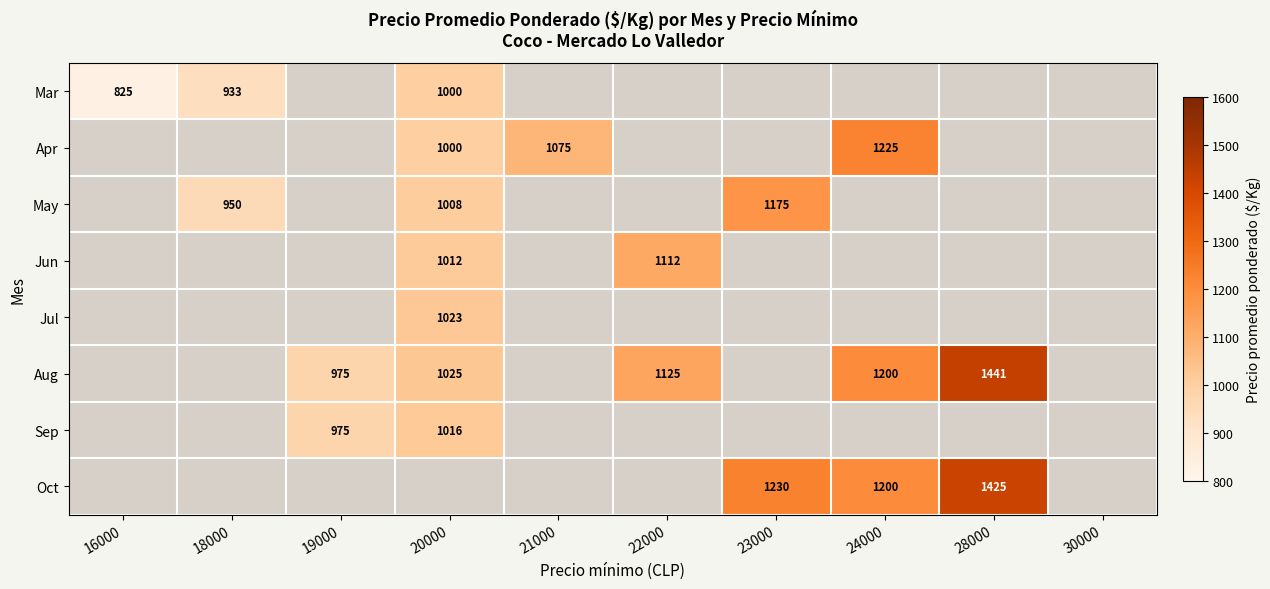

The Jul series shows 1023 at 20000. True or false?

True